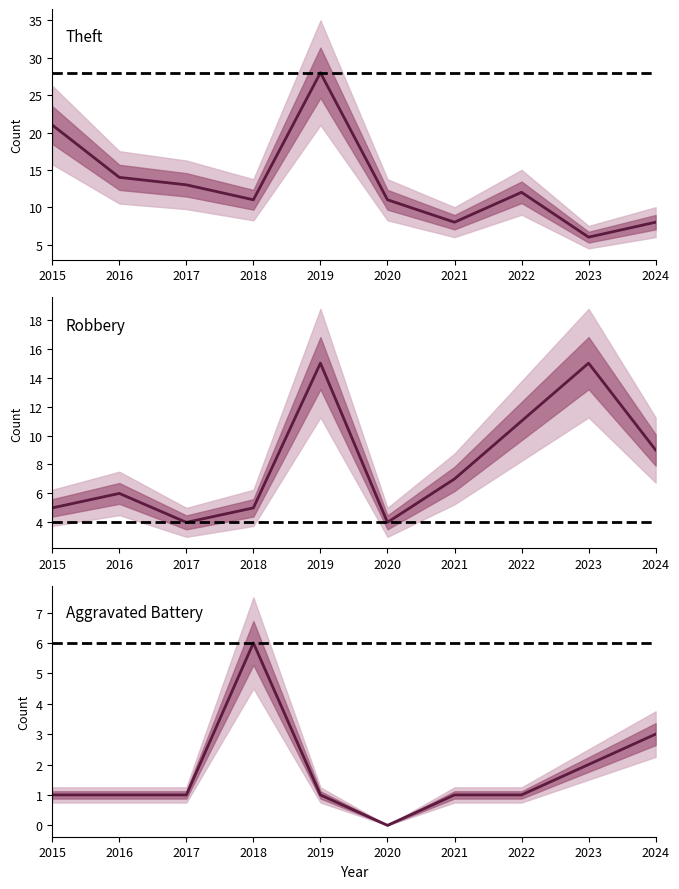

Rank the series by their average value, from highest to lowest.

Theft, Robbery, Aggravated Battery